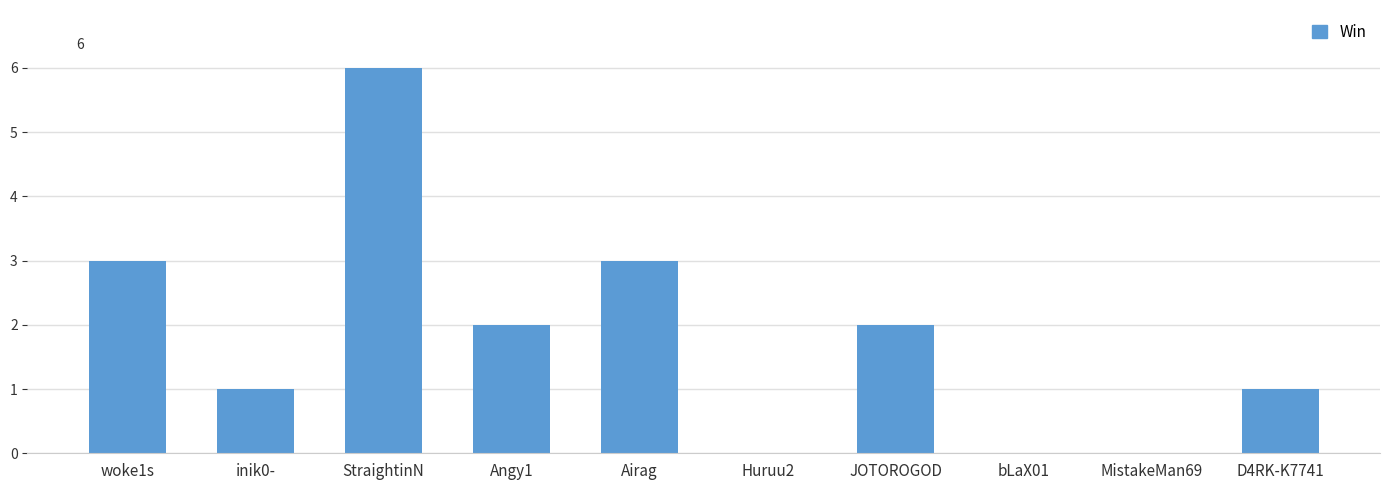

The value at MistakeMan69 is 0. True or false?

True